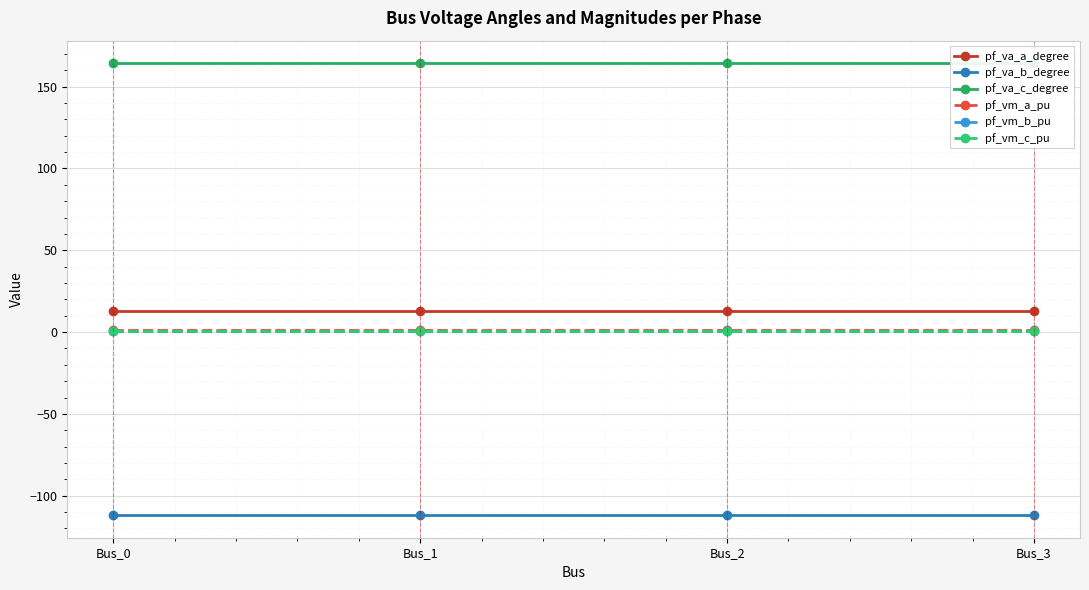

Which category has the highest value in the pf_va_b_degree series?

Bus_2